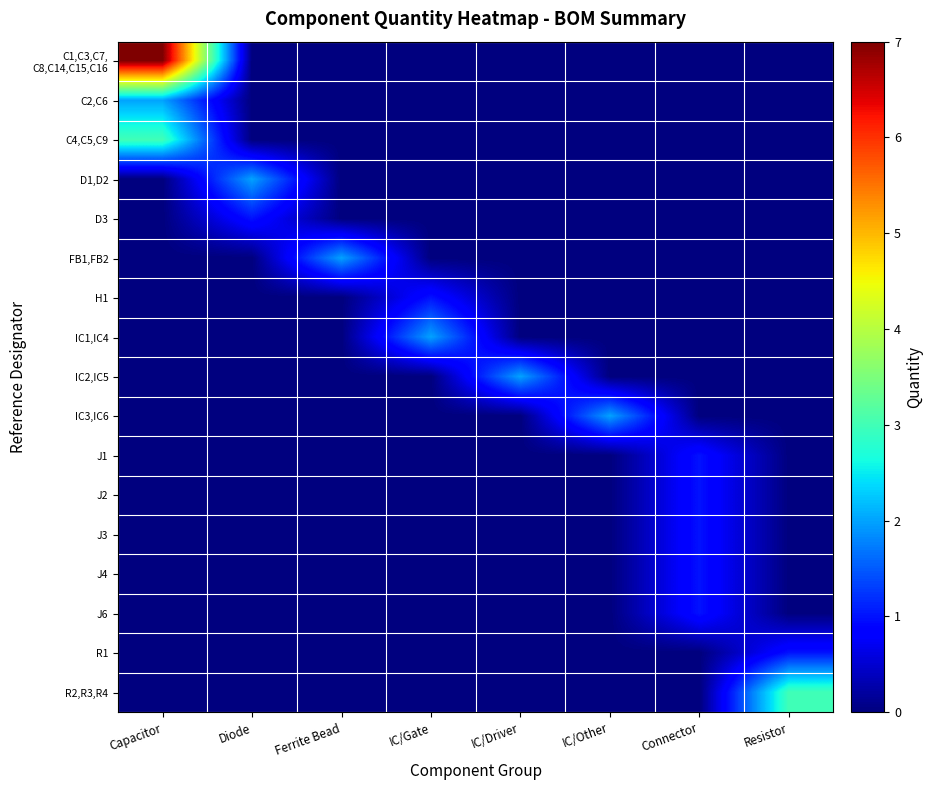

What is the total value across all series at IC/Other?

2